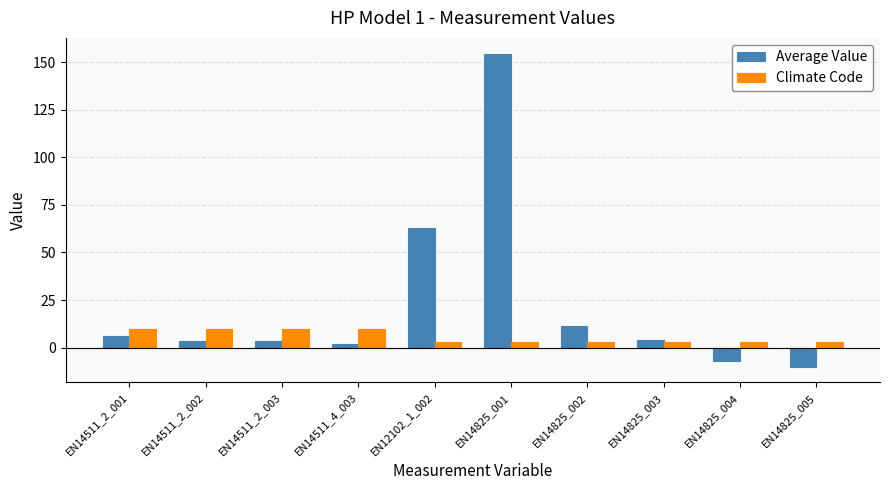

List the series in order of their peak value, lowest first.

Climate Code, Average Value